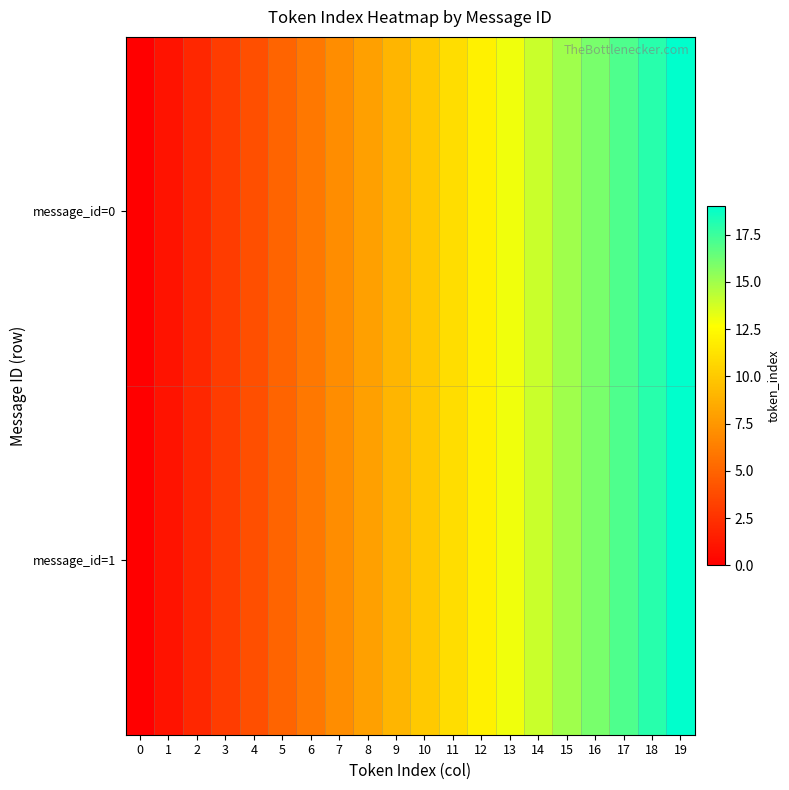

How many categories are shown in the chart?

20